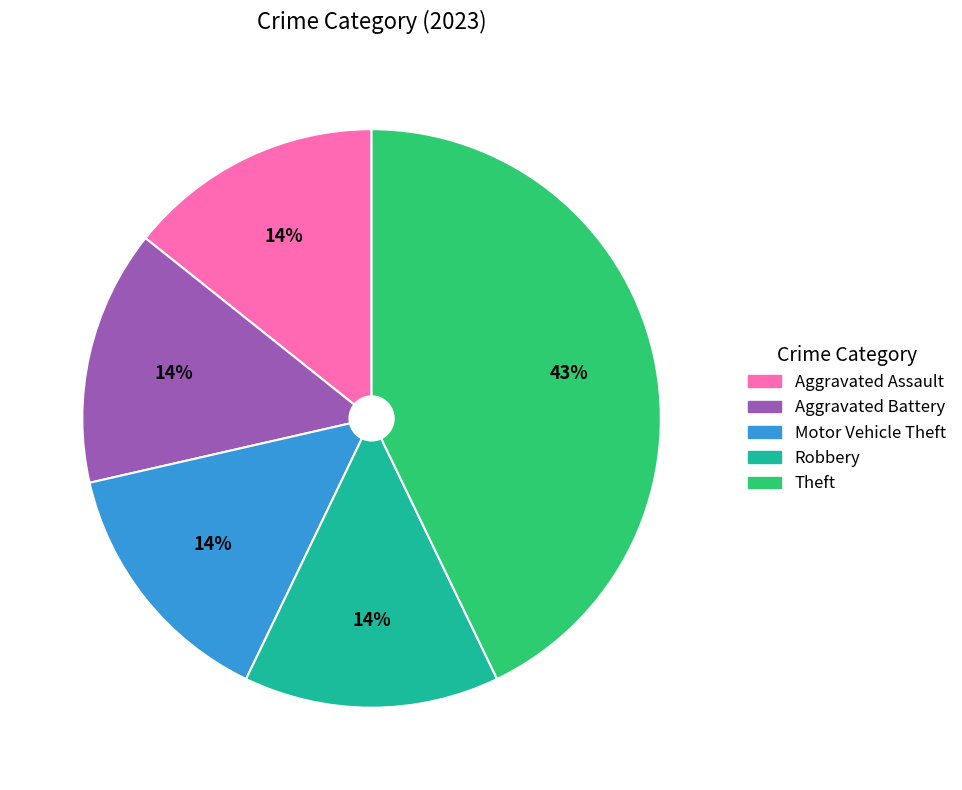

Is the sum of Aggravated Battery and Aggravated Assault greater than half?

No